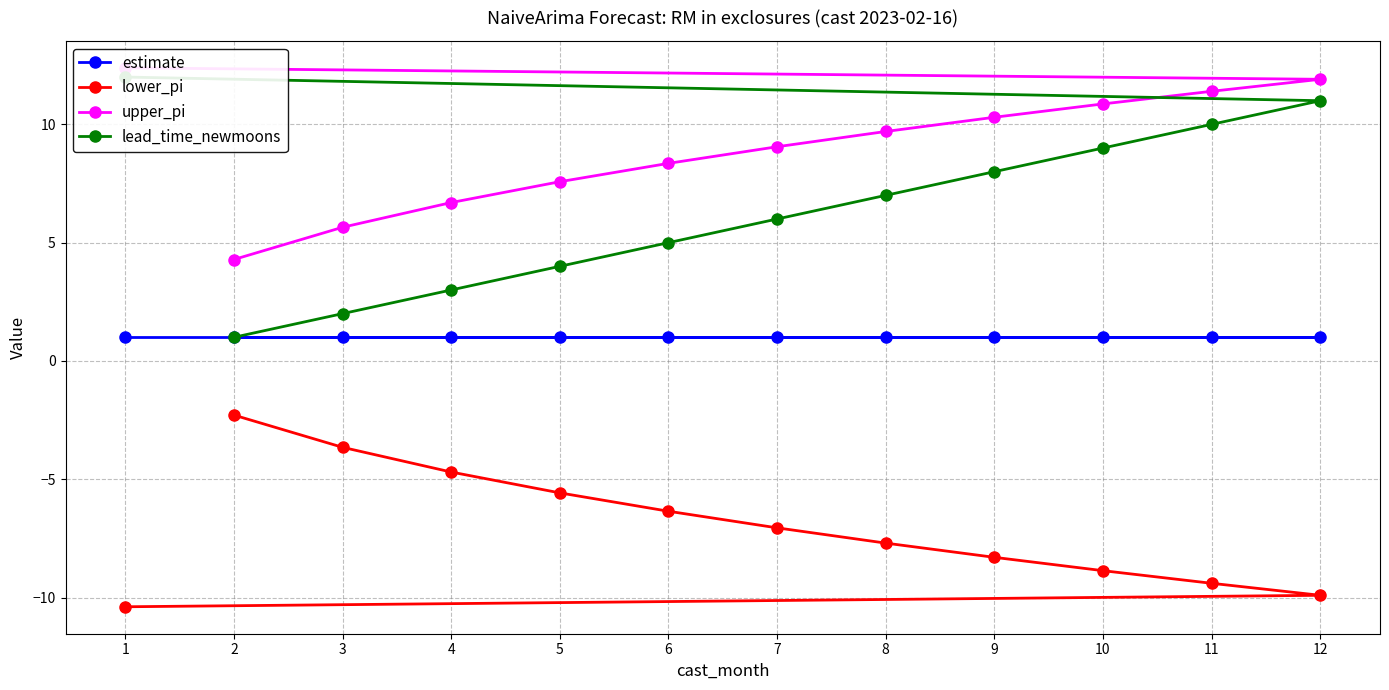

What is the total value across all series at 4?

6.0